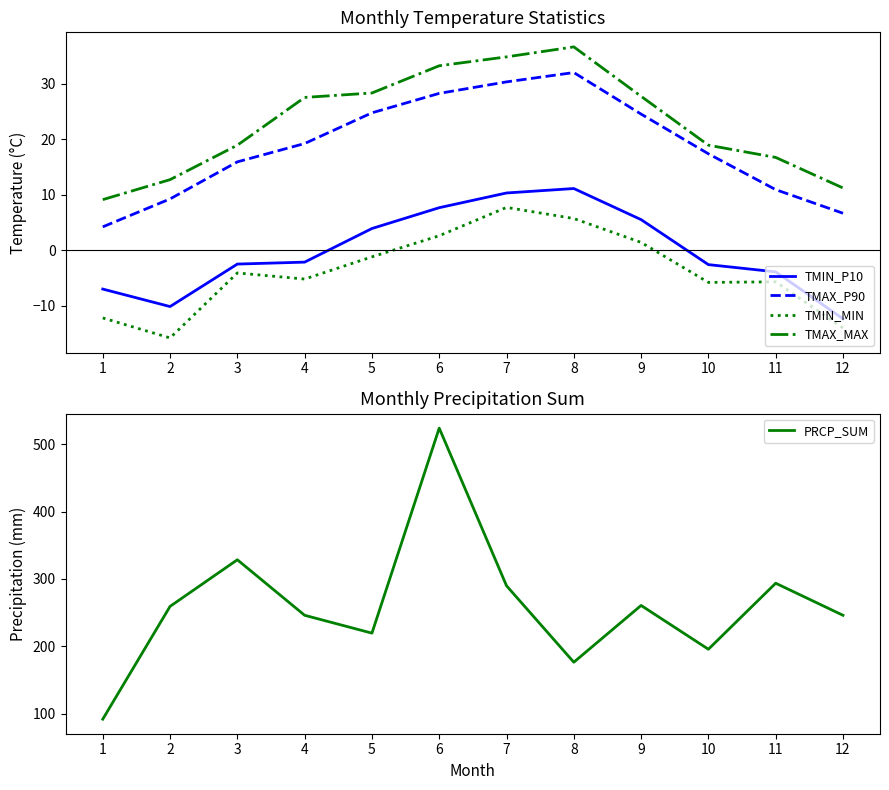

What is the average value of the PRCP_SUM series?

260.9